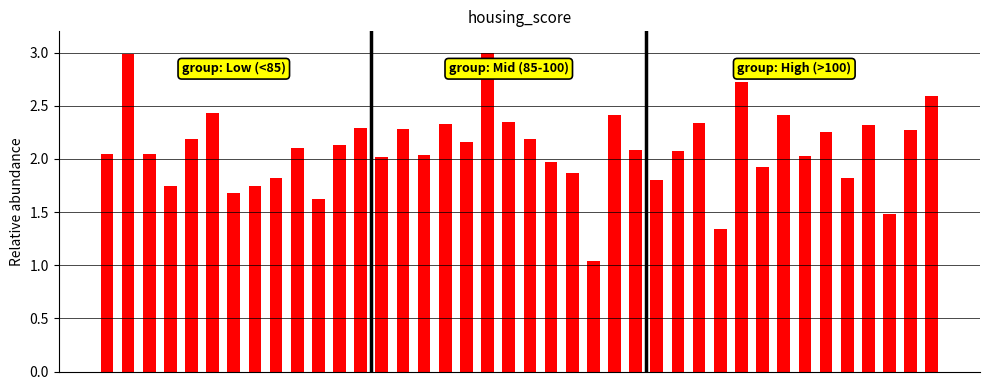

What is the value of the 36th bar from the left?

1.8